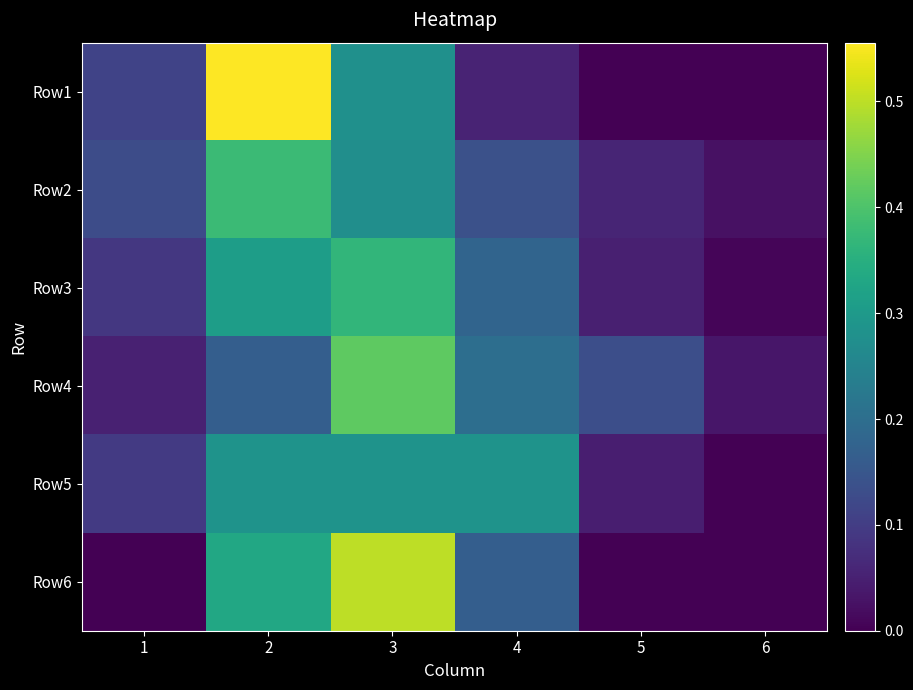

What is the difference between the highest and lowest values at 3?

0.2